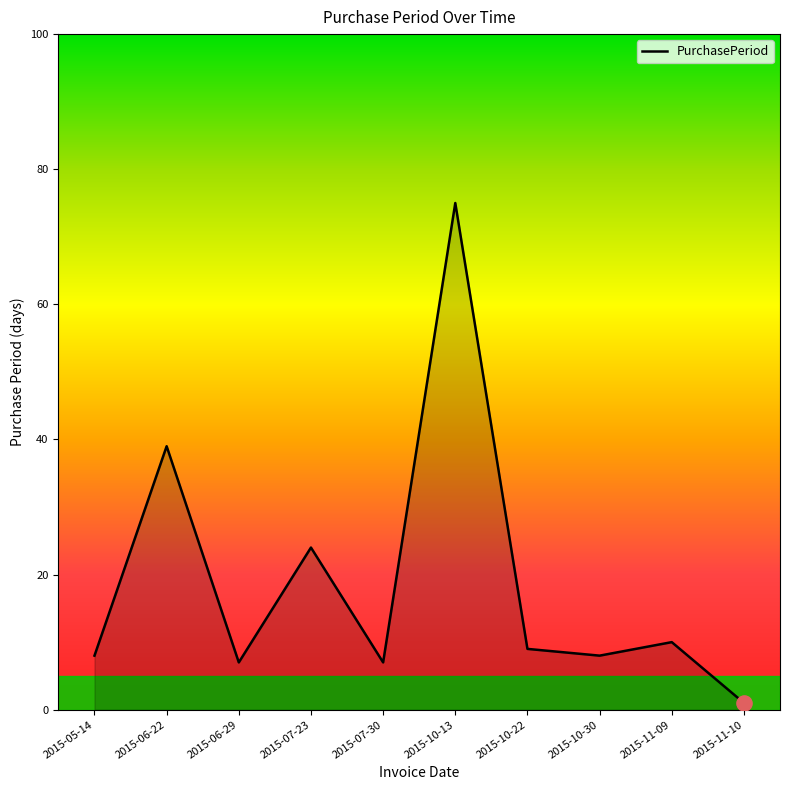

Which has a higher value, 2015-06-29 or 2015-10-22?

2015-10-22